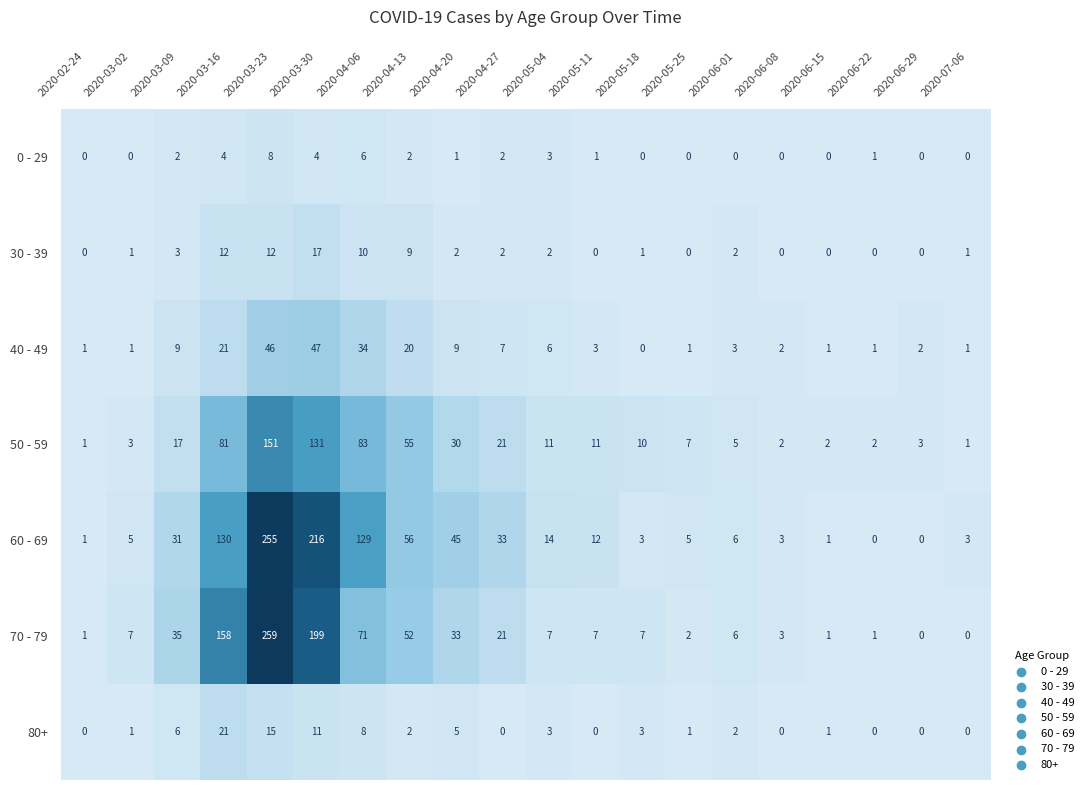

List the series in order of their peak value, lowest first.

0 - 29, 30 - 39, 80+, 40 - 49, 50 - 59, 60 - 69, 70 - 79